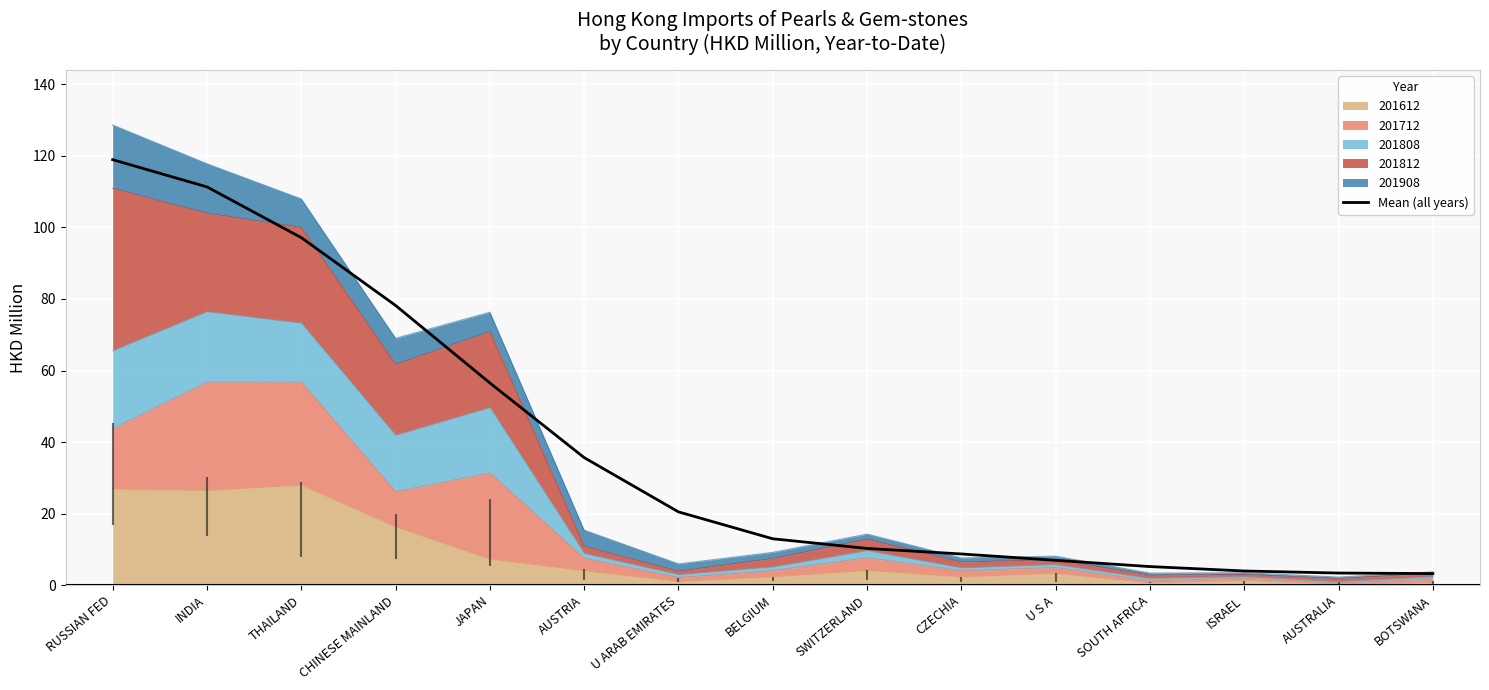

Between AUSTRIA and SWITZERLAND, which is larger?

AUSTRIA